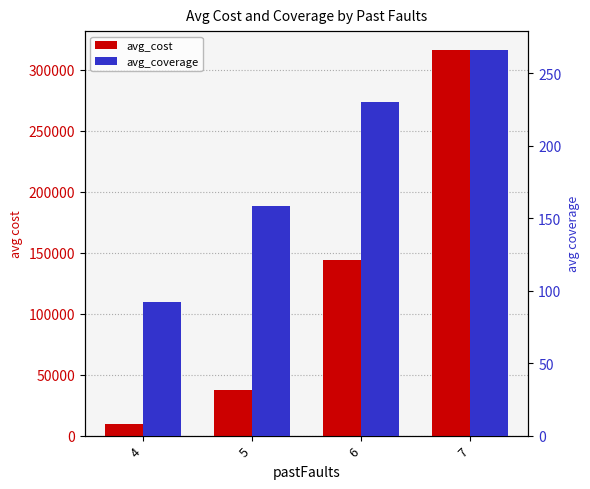

What are all the series names shown in the legend?

avg_cost, avg_coverage